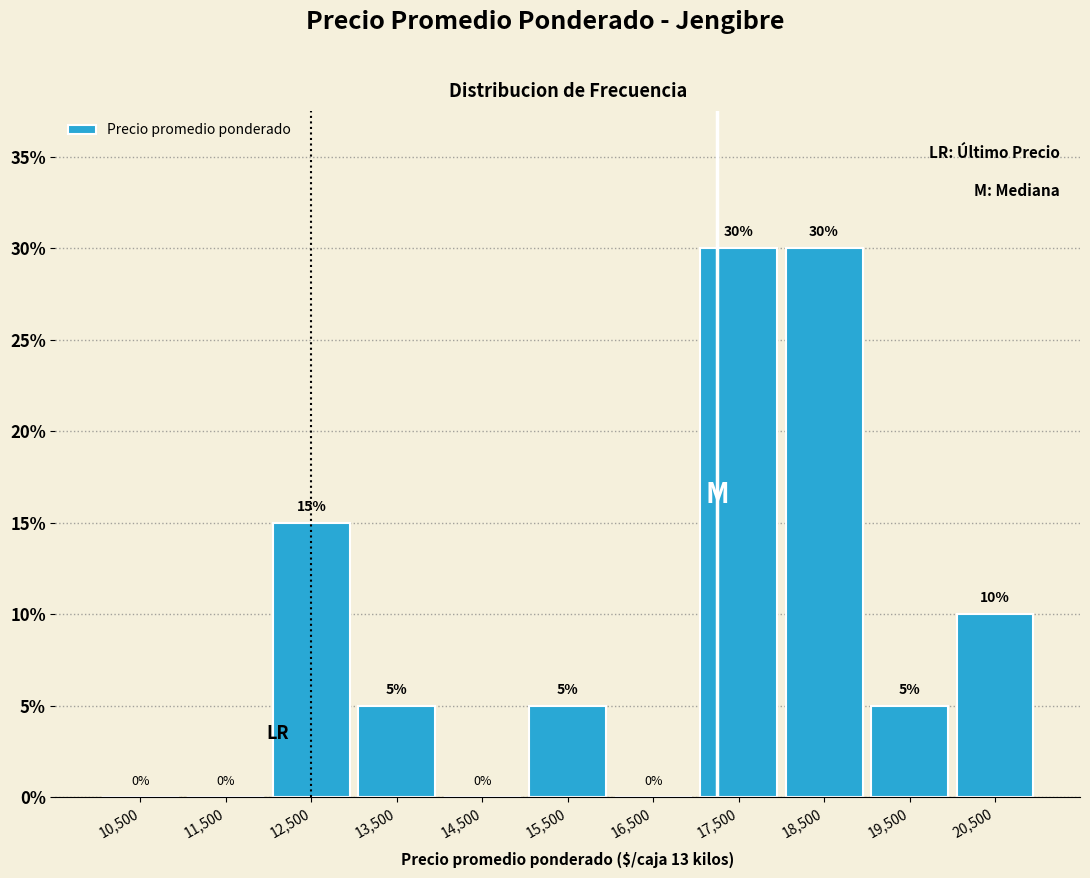

Reading left to right, list every bar in this chart as the range it spans on the x-axis followed by its height.

10000 to 11000: 0
11000 to 12000: 0
12000 to 13000: 15
13000 to 14000: 5
14000 to 15000: 0
15000 to 16000: 5
16000 to 17000: 0
17000 to 18000: 30
18000 to 19000: 30
19000 to 20000: 5
20000 to 21000: 10